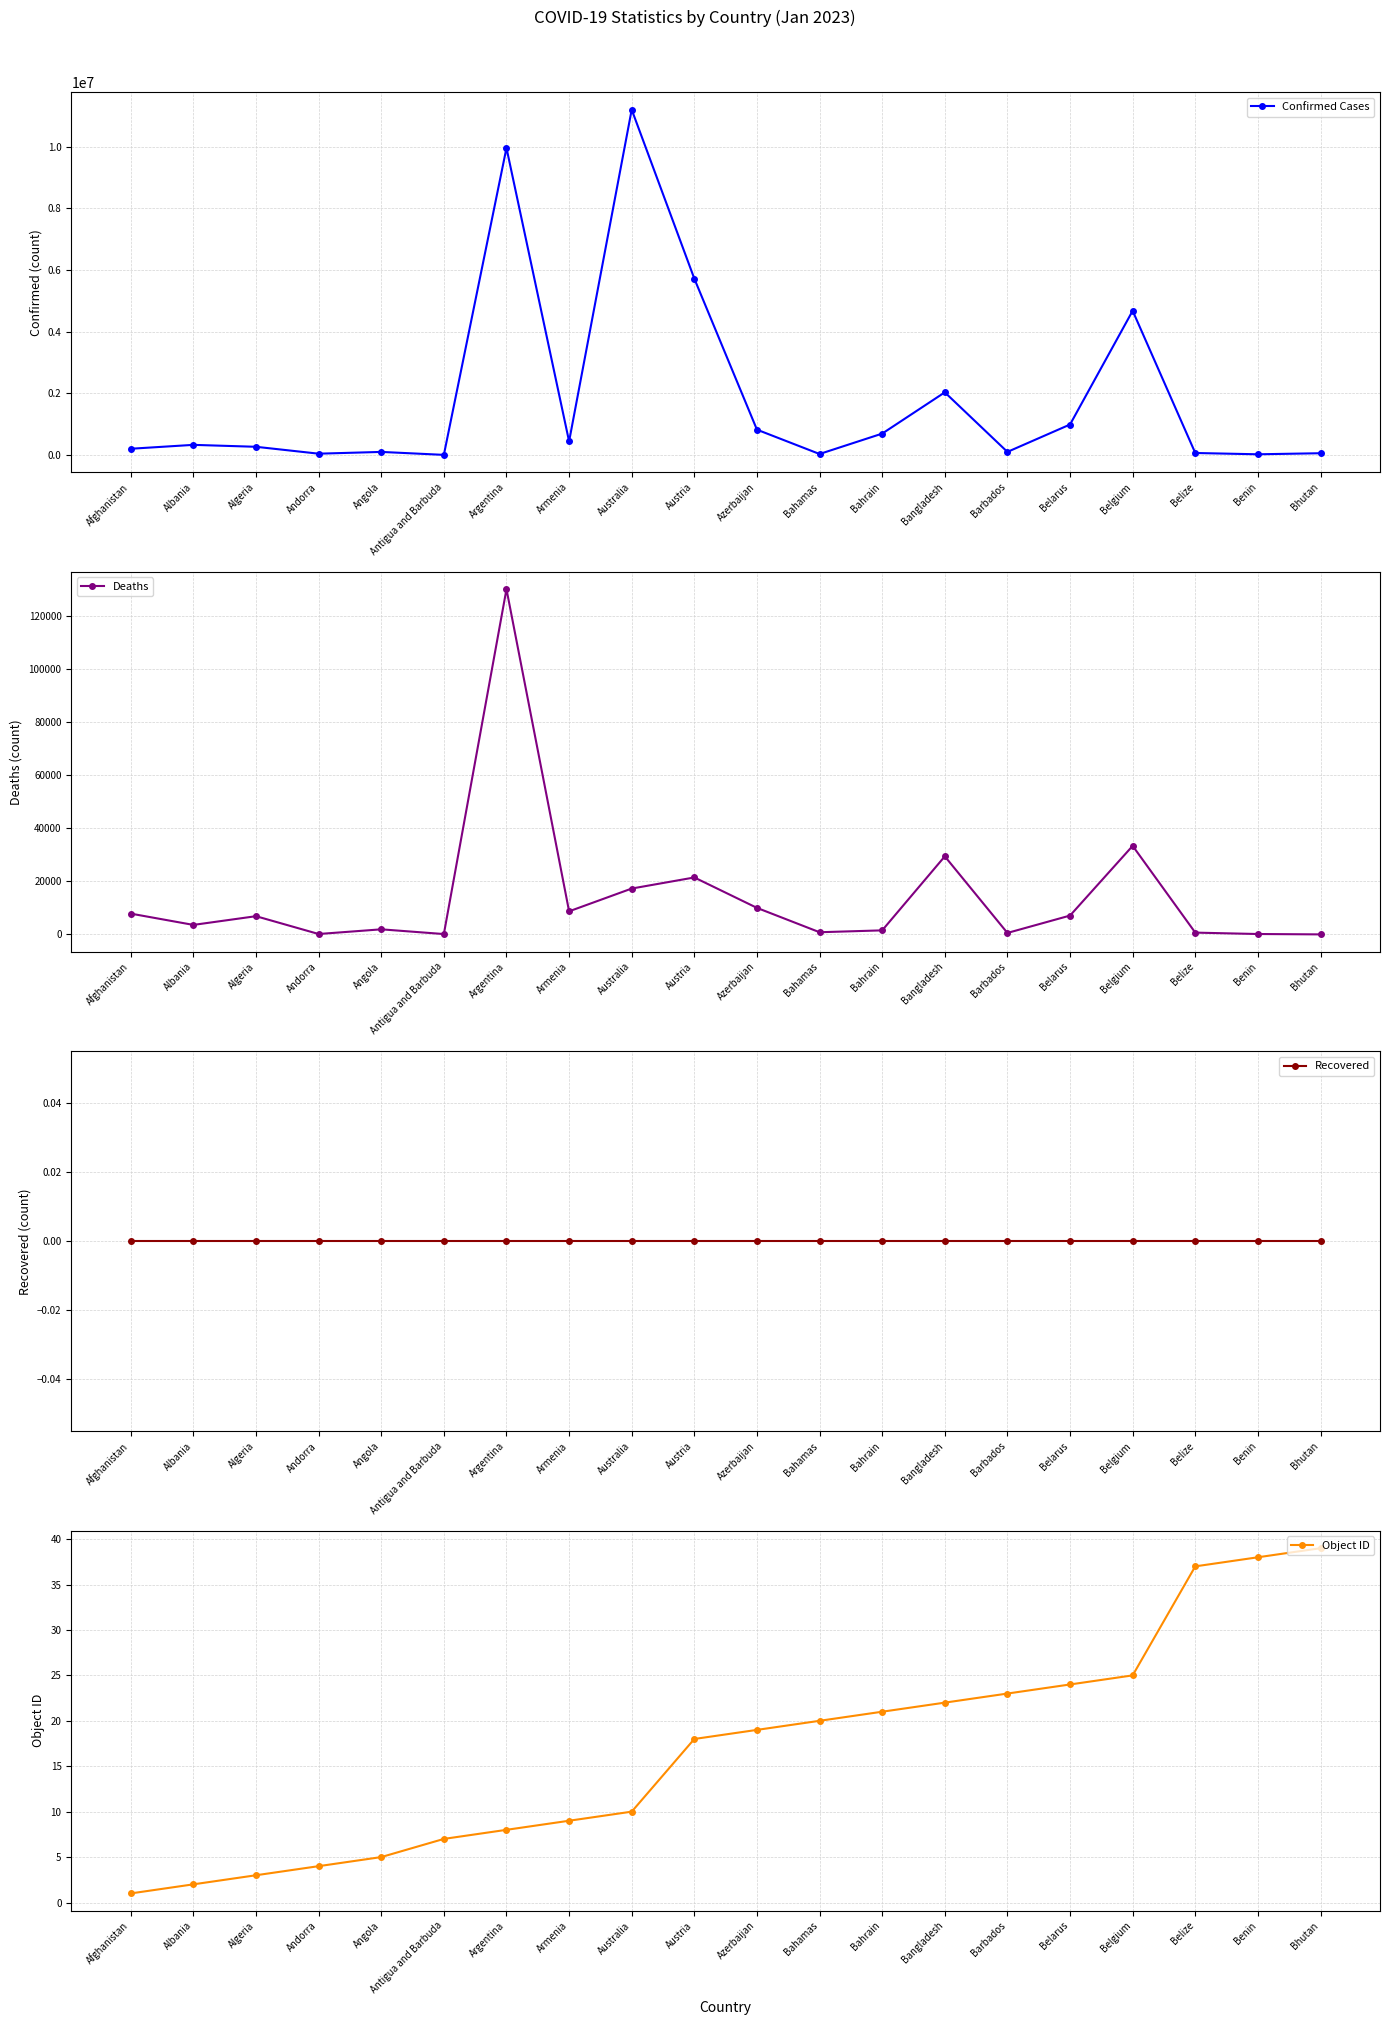

Is the value of Recovered at Australia greater than the value of Object ID at Austria?

No